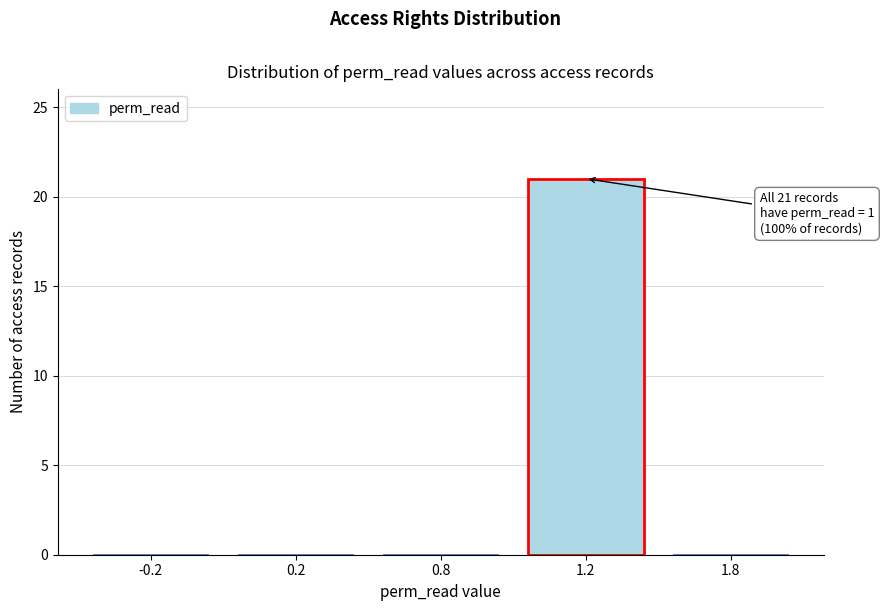

Reading left to right, what are all the values shown in this chart?

-0.2=0	0.2=0	0.8=0	1.2=21	1.8=0